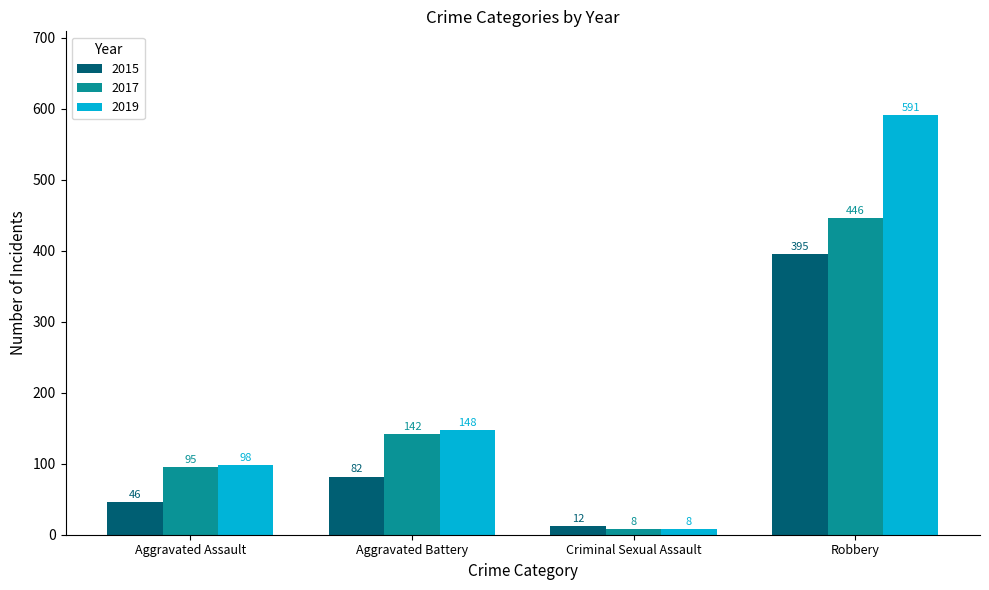

What is the maximum value for 2019?

591